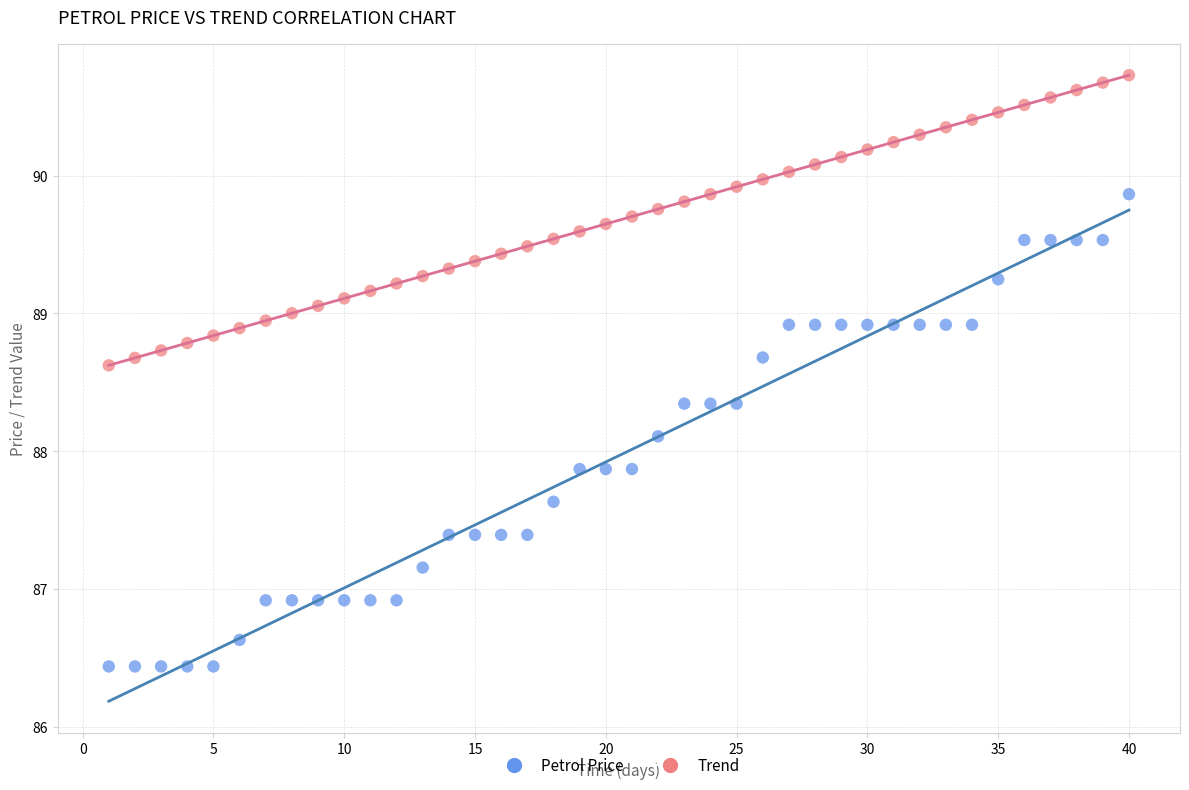

Which series has the largest Y range (max minus min)?

Petrol Price